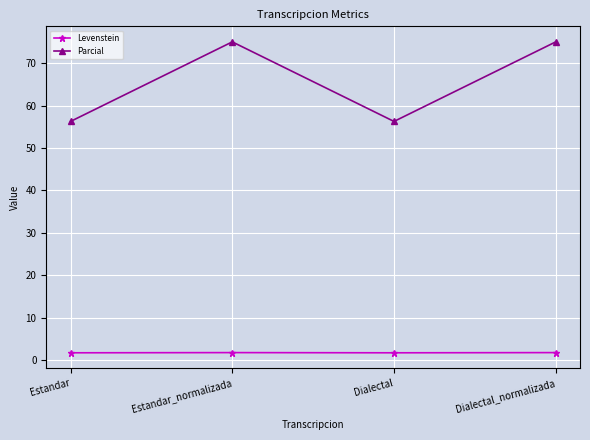

Where is the first local minimum for Parcial?

Dialectal